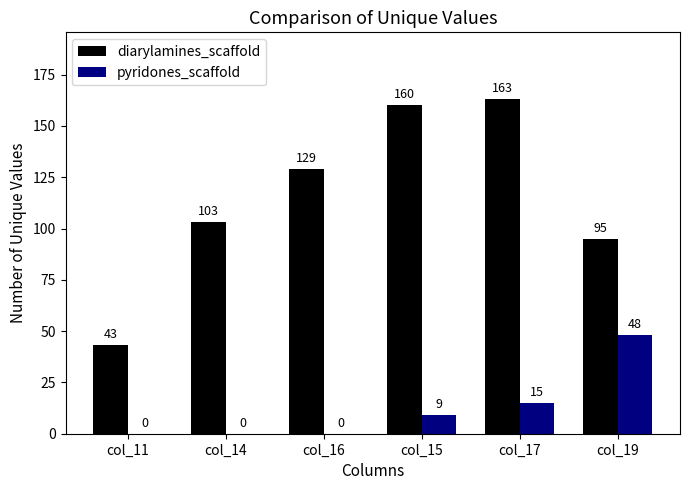

Reading left to right, extract all data points from this chart.

diarylamines_scaffold: col_11=43	col_14=103	col_16=129	col_15=160	col_17=163	col_19=95
pyridones_scaffold: col_11=0	col_14=0	col_16=0	col_15=9	col_17=15	col_19=48